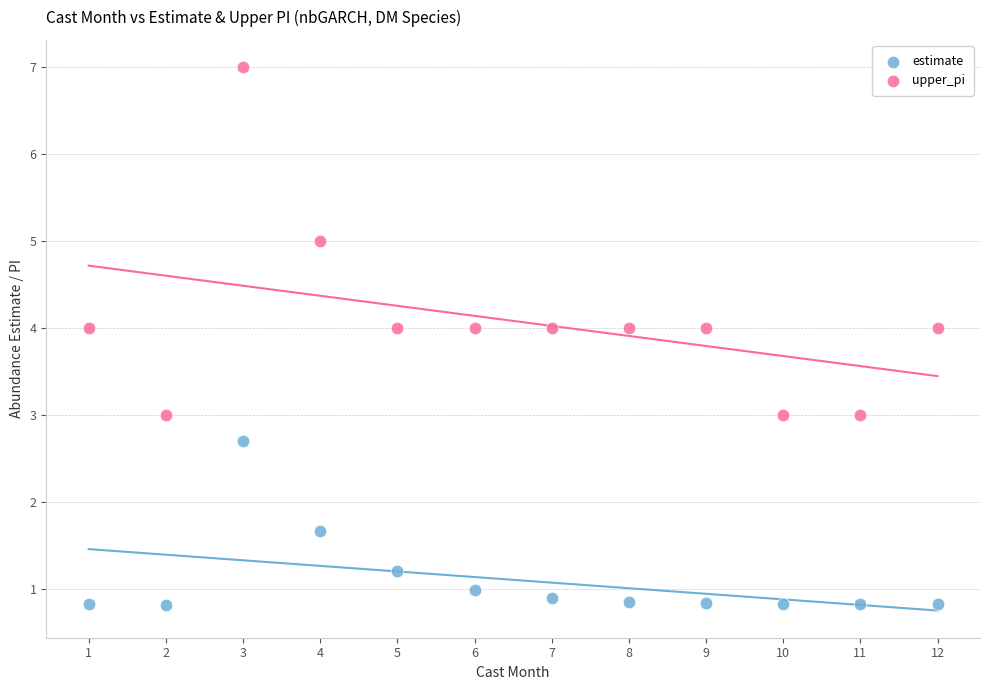

Which series has the widest spread of Y values?

upper_pi